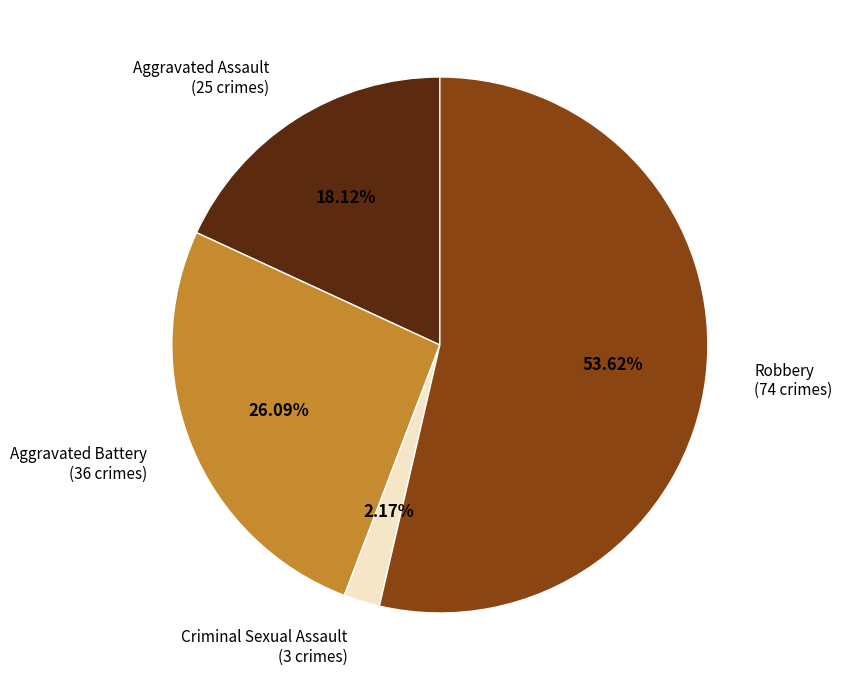

Does any single category account for the majority?

Yes